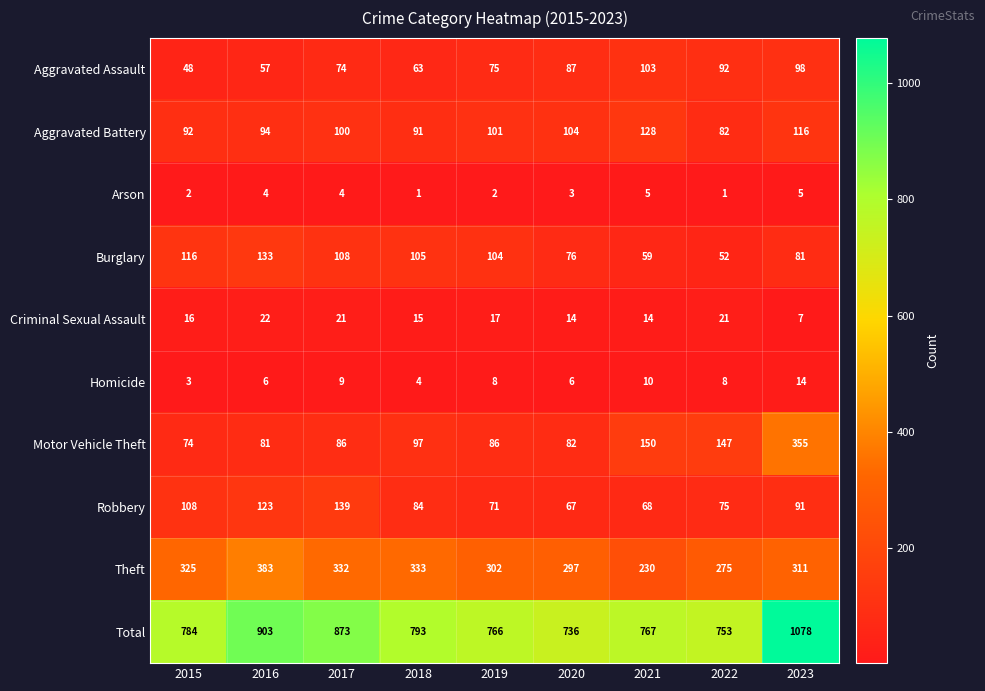

What is the difference between the maximum and minimum values in the Homicide series?

11